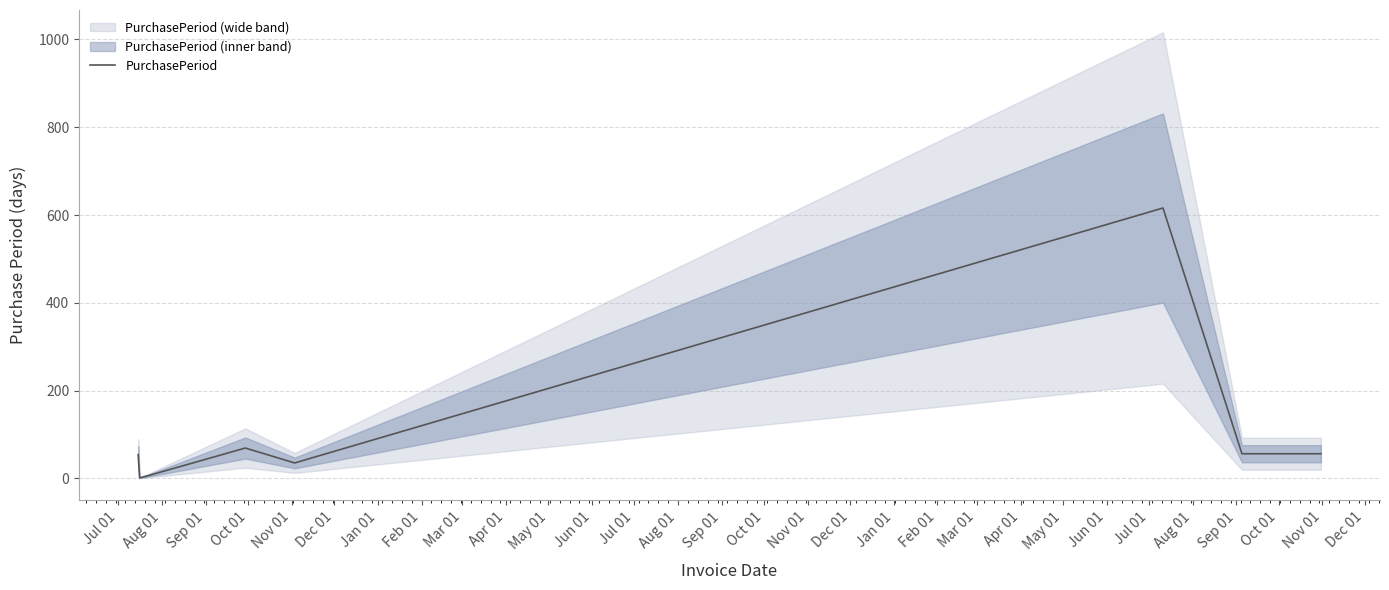

What is the ratio of the value at Sep 01 to the value at Oct 01?

0.1